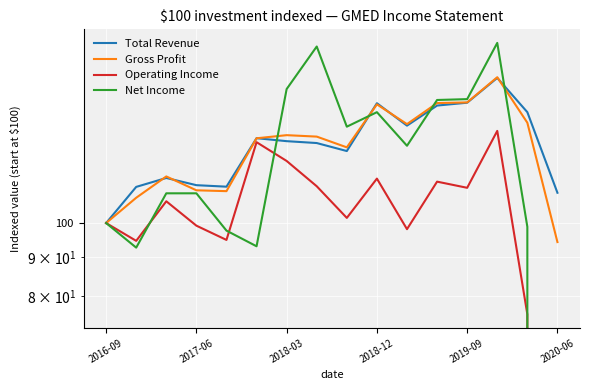

Reading left to right, transcribe all the data shown in this chart.

Total Revenue: 100.0	111.7	114.8	112.3	111.8	129.7	128.5	127.8	124.7	144.4	134.8	143.3	144.6	156.0	140.5	109.7
Gross Profit: 100.0	108.1	115.4	110.6	110.3	129.7	130.9	130.3	126.1	143.9	135.4	144.4	144.7	156.3	136.0	94.3
Operating Income: 100.0	94.7	106.9	99.2	95.0	128.1	121.0	111.9	101.6	114.6	98.1	113.5	111.4	132.6	75.6	-67.9
Net Income: 100.0	92.7	109.5	109.5	97.7	93.1	150.8	171.8	134.4	140.5	126.7	145.8	146.2	173.7	98.9	-79.4